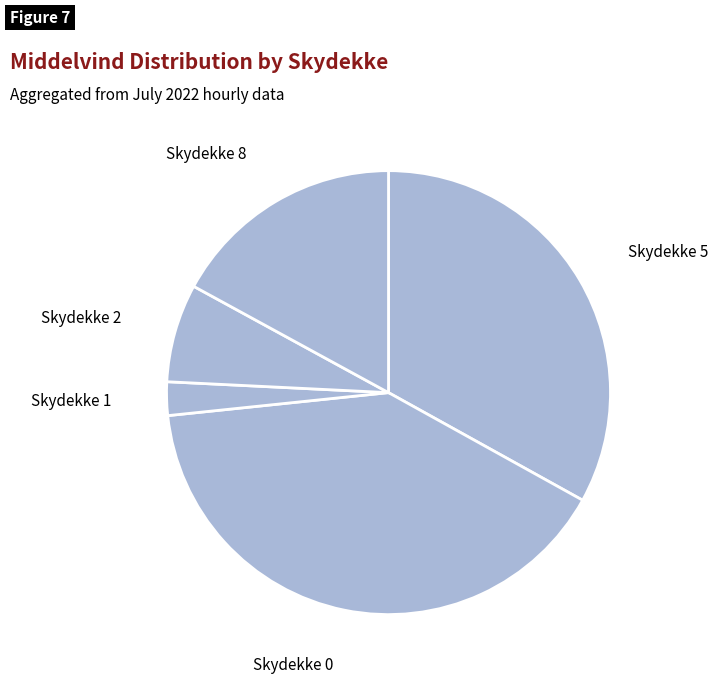

The Skydekke 1 slice represents 16% of the pie. True or false?

False